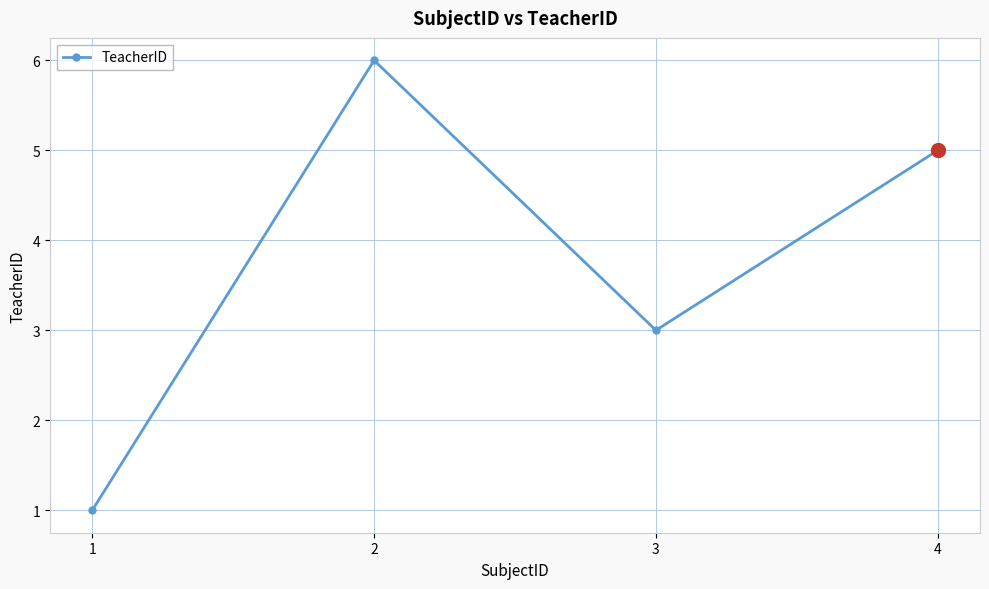

The chart shows a value of 2 at 4. True or false?

False